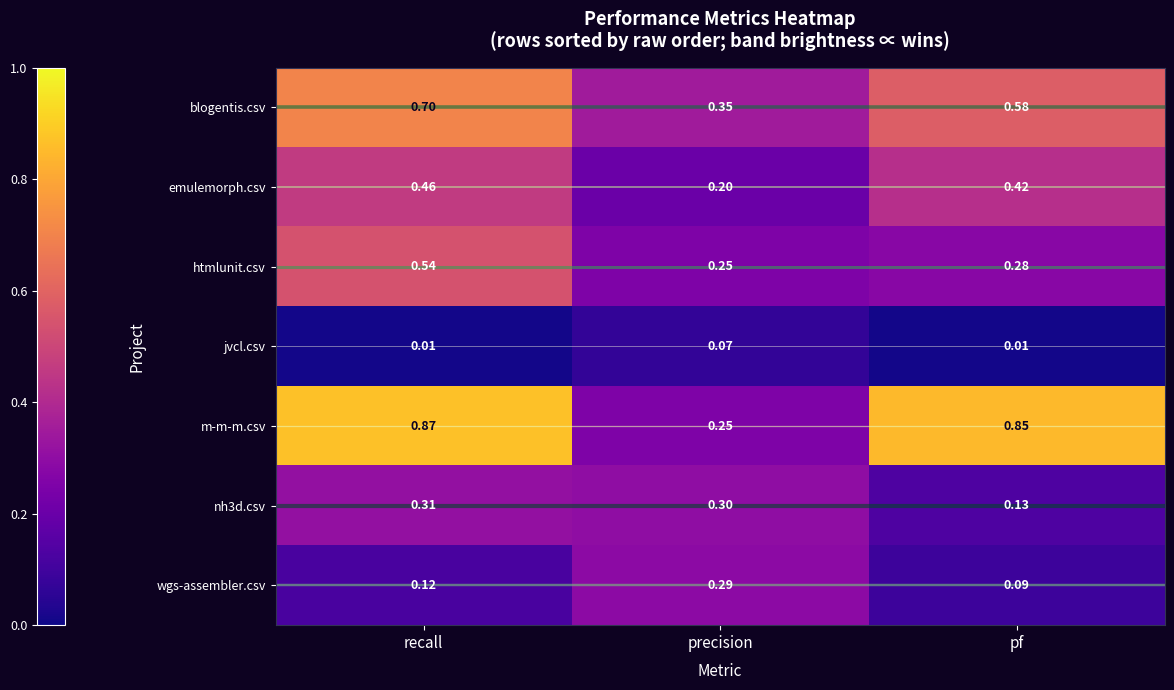

Rank the series by their maximum value, from highest to lowest.

m-m-m.csv, blogentis.csv, htmlunit.csv, emulemorph.csv, nh3d.csv, wgs-assembler.csv, jvcl.csv